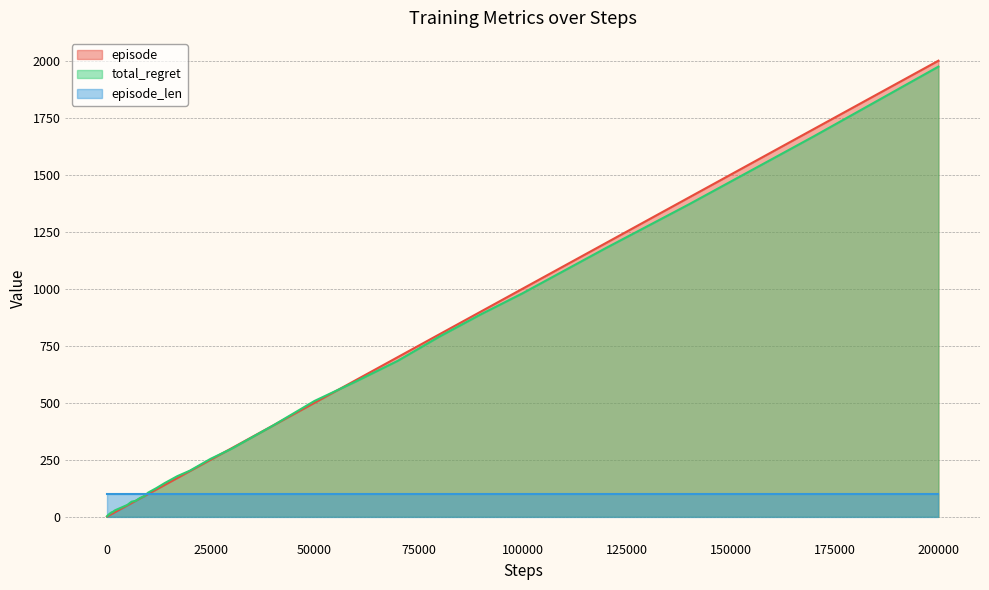

What is the maximum value shown in the chart?

2000